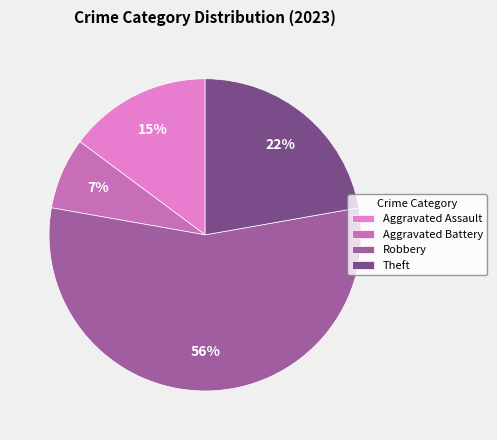

How many slices are in this pie chart?

4